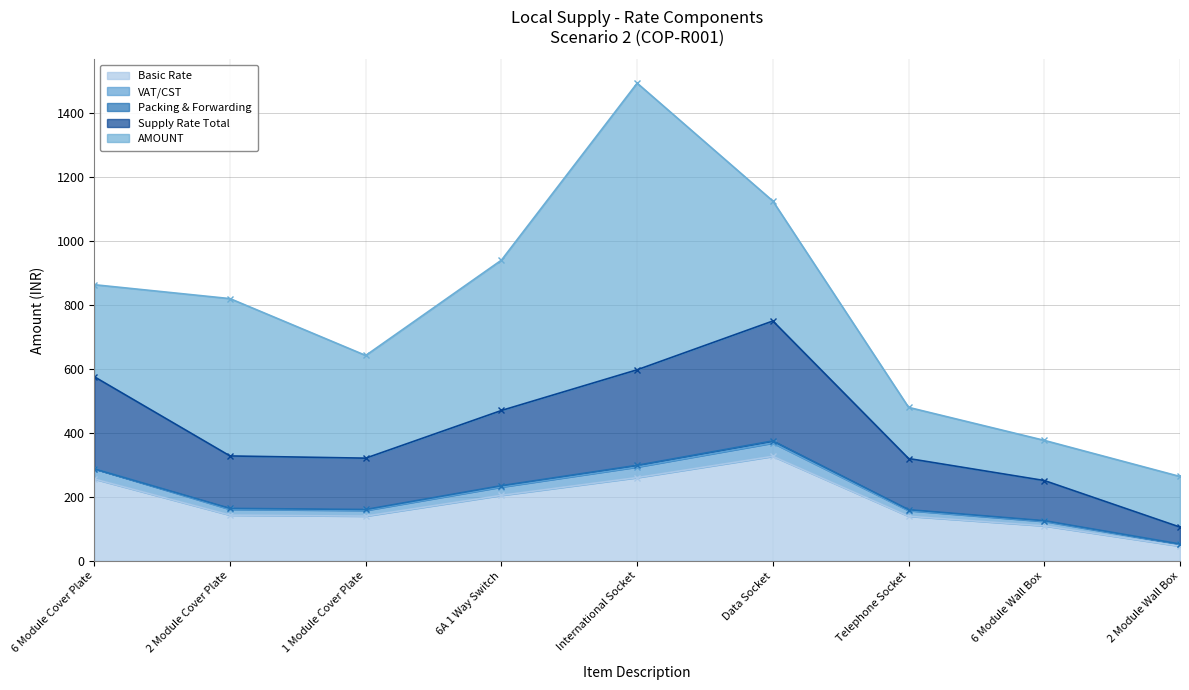

Is it true that Basic Rate equals 139.5 at Telephone Socket?

True